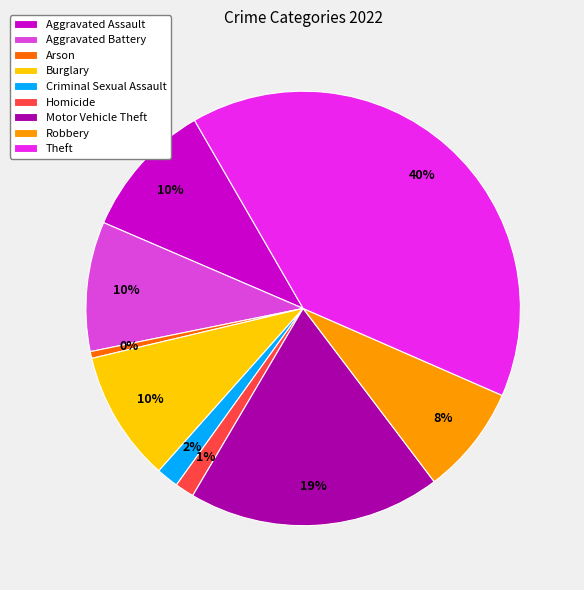

Which slice is the largest?

Theft